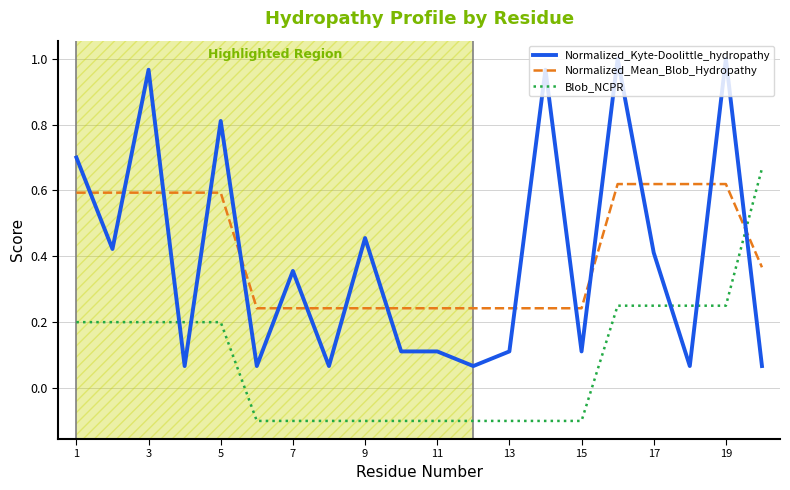

True or false: Blob_NCPR and Normalized_Kyte-Doolittle_hydropathy intersect in this chart.

True